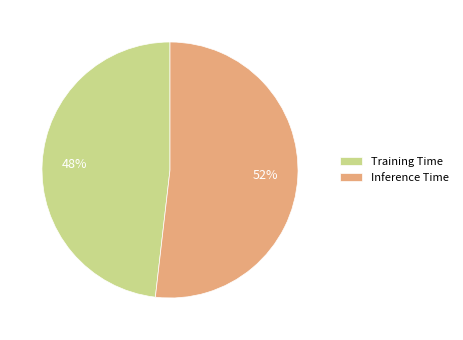

Do Inference Time and Training Time together represent more than half of the pie?

Yes